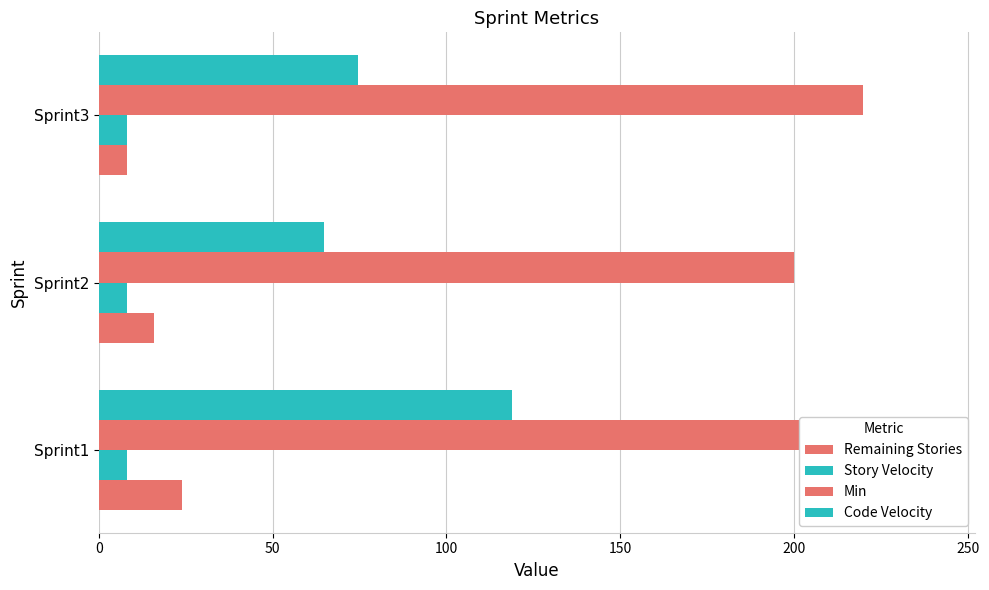

How many groups of bars are there?

3